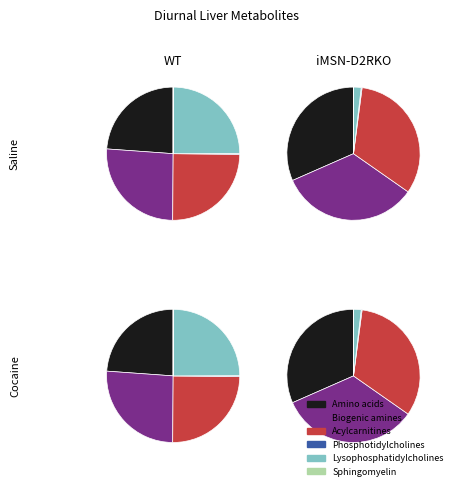

Is it true that Vega Monumental (2021-05-18) is 52% of the pie?

False